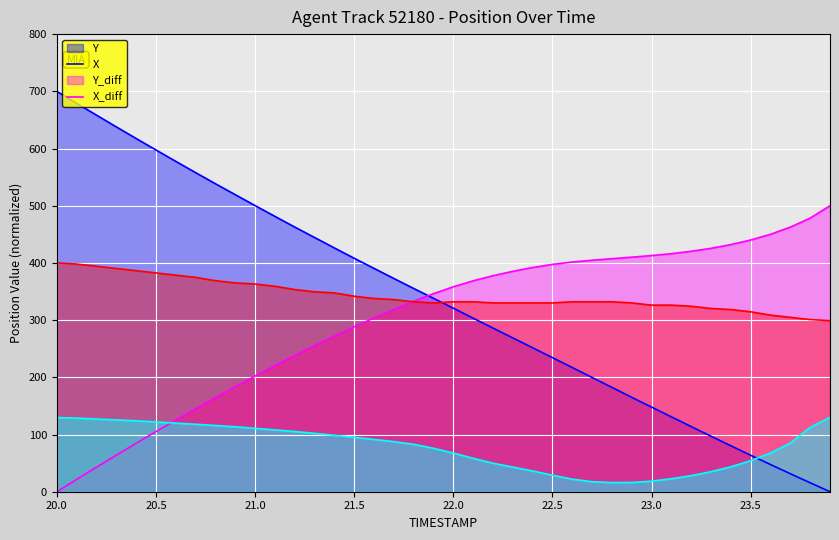

Which series has the largest range (max minus min)?

Y